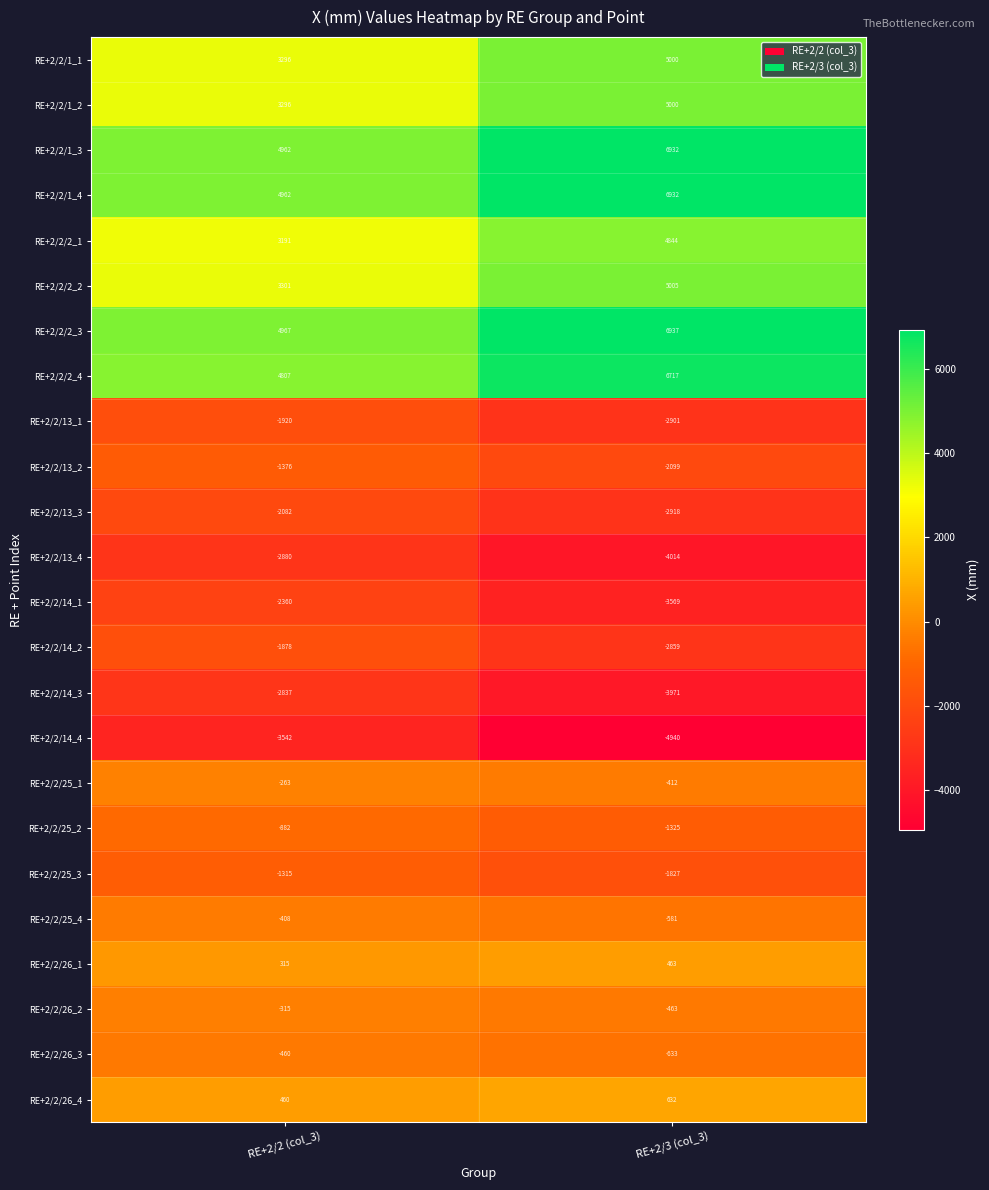

What is the sum of all RE+2/2/14_2 values?

-4737